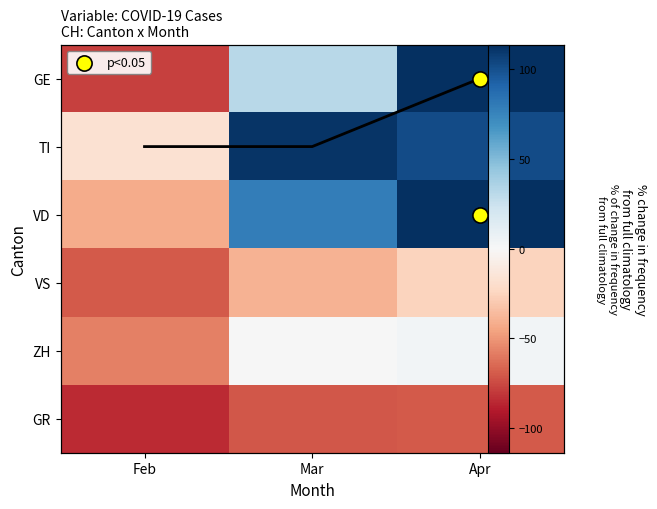

Where does the TI series first go above 101?

Mar